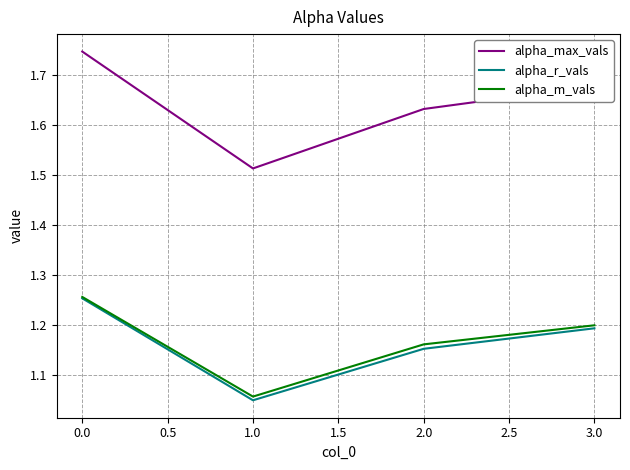

Rank the categories by alpha_r_vals value from lowest to highest.

1.0, 2.0, 3.0, 0.0